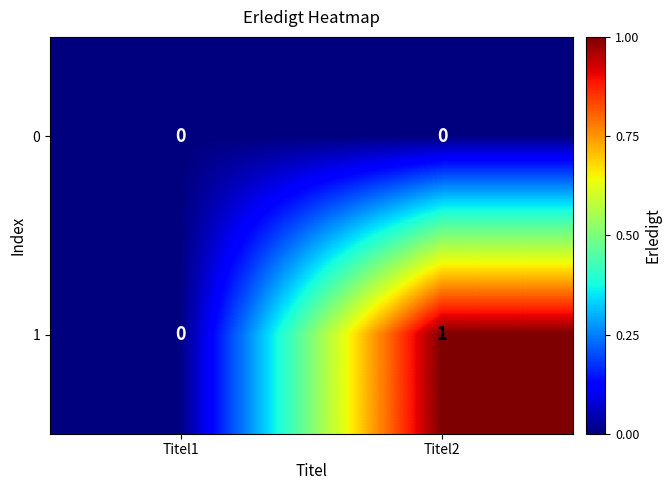

At which category is the sum across all series the highest?

Titel2